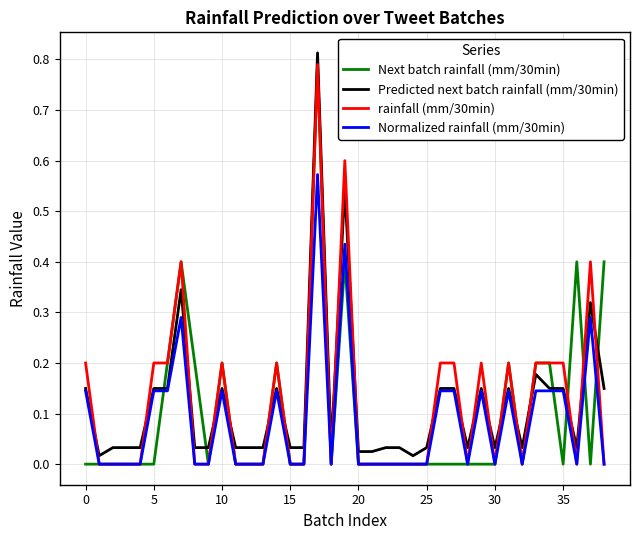

Reading left to right, transcribe all the data shown in this chart.

Next batch rainfall (mm/30min): 0.0	0.0	0.0	0.0	0.0	0.0	0.2	0.4	0.2	0.0	0.2	0.0	0.0	0.0	0.2	0.0	0.0	0.8	0.0	0.4	0.0	0.0	0.0	0.0	0.0	0.0	0.0	0.0	0.0	0.0	0.0	0.2	0.0	0.2	0.2	0.0	0.4	0.0	0.4
Predicted next batch rainfall (mm/30min): 0.1	0.0	0.0	0.0	0.0	0.1	0.1	0.3	0.0	0.0	0.1	0.0	0.0	0.0	0.1	0.0	0.0	0.8	0.0	0.5	0.0	0.0	0.0	0.0	0.0	0.0	0.1	0.1	0.0	0.1	0.0	0.1	0.0	0.2	0.1	0.1	0.0	0.3	0.1
rainfall (mm/30min): 0.2	0.0	0.0	0.0	0.0	0.2	0.2	0.4	0.0	0.0	0.2	0.0	0.0	0.0	0.2	0.0	0.0	0.8	0.0	0.6	0.0	0.0	0.0	0.0	0.0	0.0	0.2	0.2	0.0	0.2	0.0	0.2	0.0	0.2	0.2	0.2	0.0	0.4	0.0
Normalized rainfall (mm/30min): 0.1	0.0	0.0	0.0	0.0	0.1	0.1	0.3	0.0	0.0	0.1	0.0	0.0	0.0	0.1	0.0	0.0	0.6	0.0	0.4	0.0	0.0	0.0	0.0	0.0	0.0	0.1	0.1	0.0	0.1	0.0	0.1	0.0	0.1	0.1	0.1	0.0	0.3	0.0